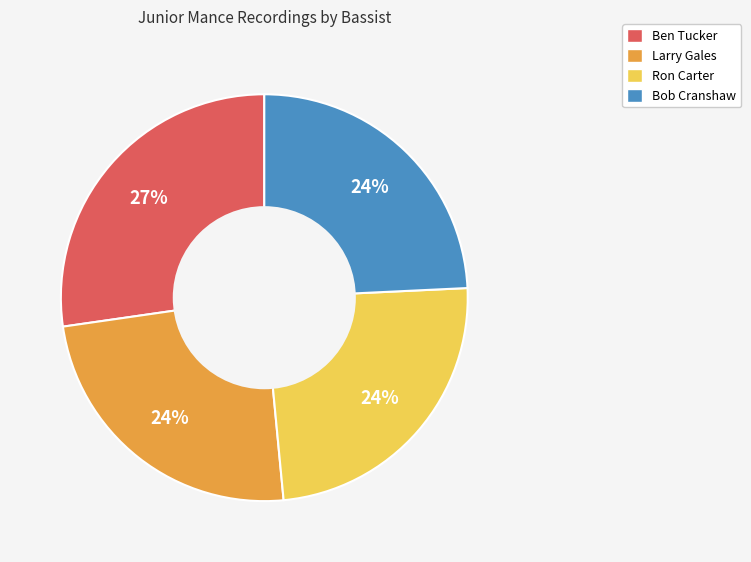

To the nearest percent, what is the difference between the largest and smallest slice percentages?

3%